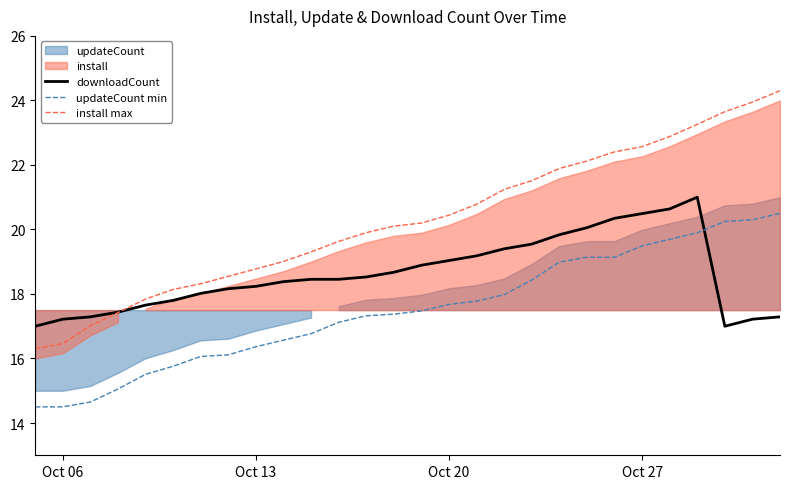

What is the minimum value for downloadCount?

17.0